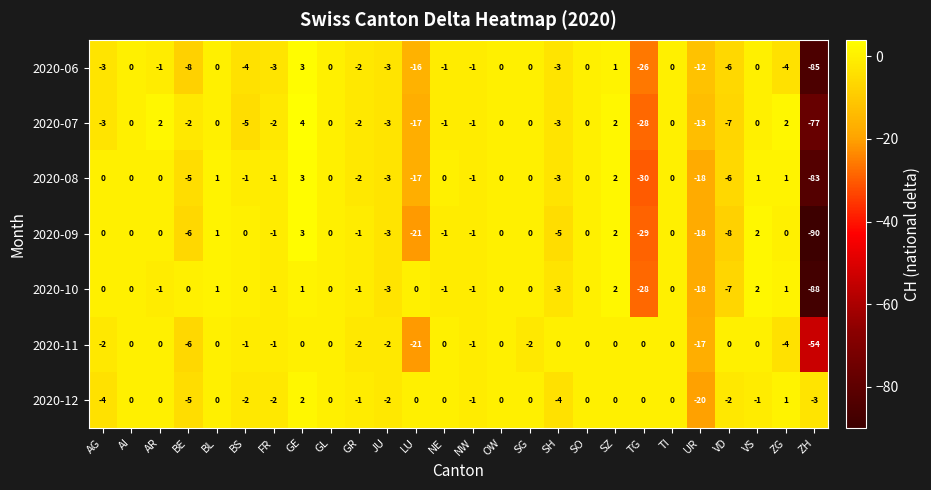

What is the total value across all series at UR?

-116